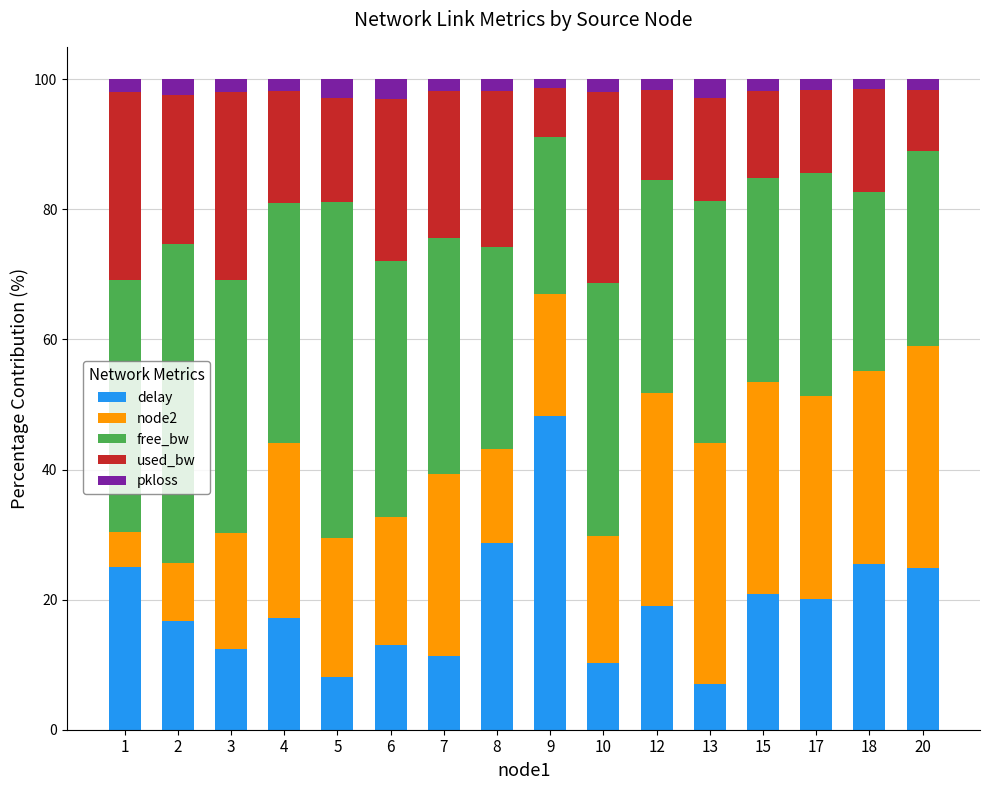

What are all the series names shown in the legend?

delay, node2, free_bw, used_bw, pkloss